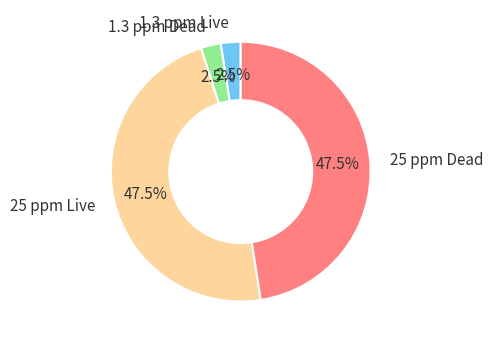

Approximately how many times larger is the value at 25 ppm Live compared to 25 ppm Dead?

1.0